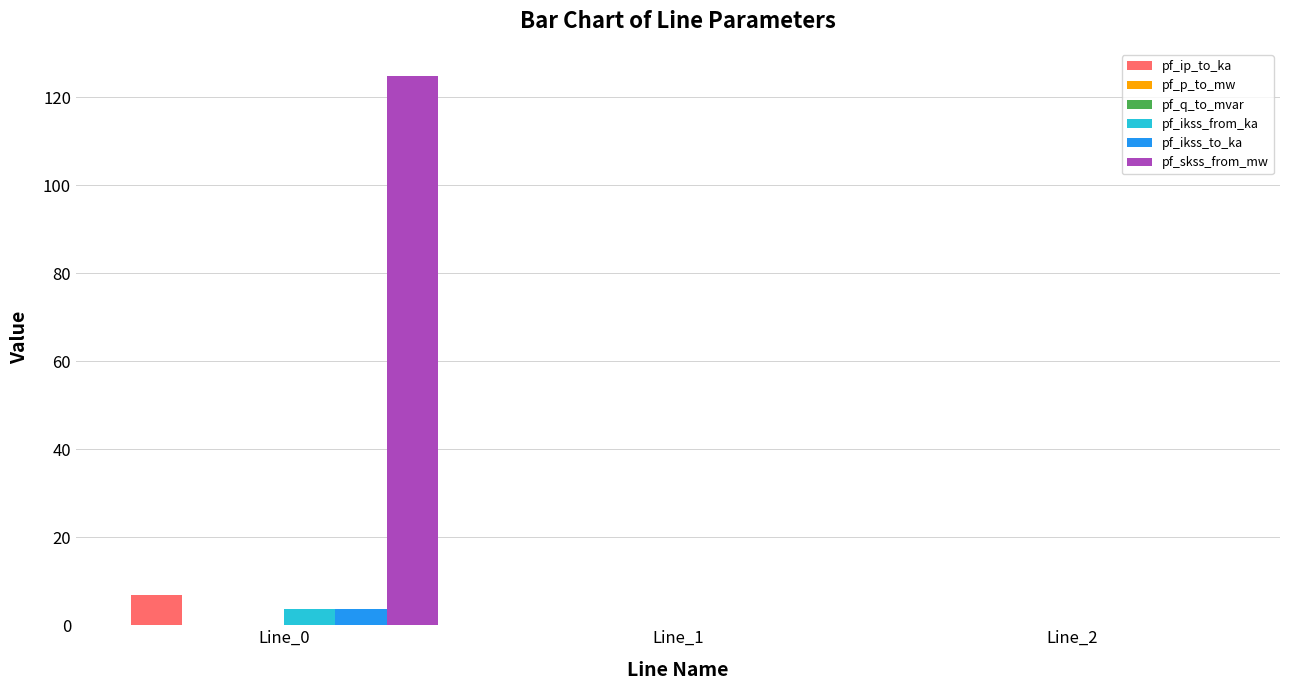

Between Line_0 and Line_2, which series saw the biggest shift?

pf_skss_from_mw